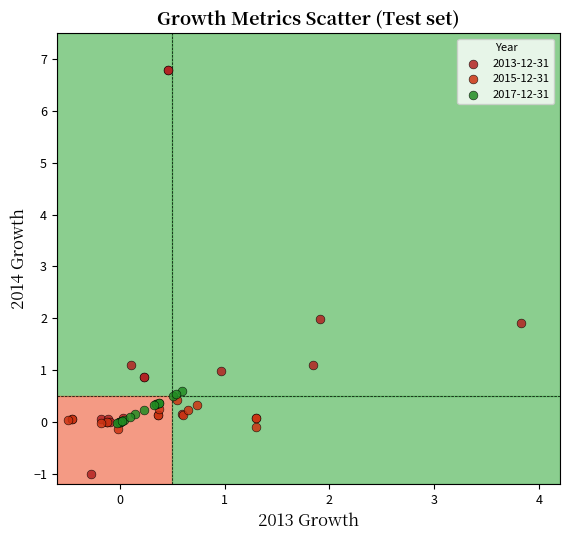

Which series contains the lowest Y value?

2013-12-31